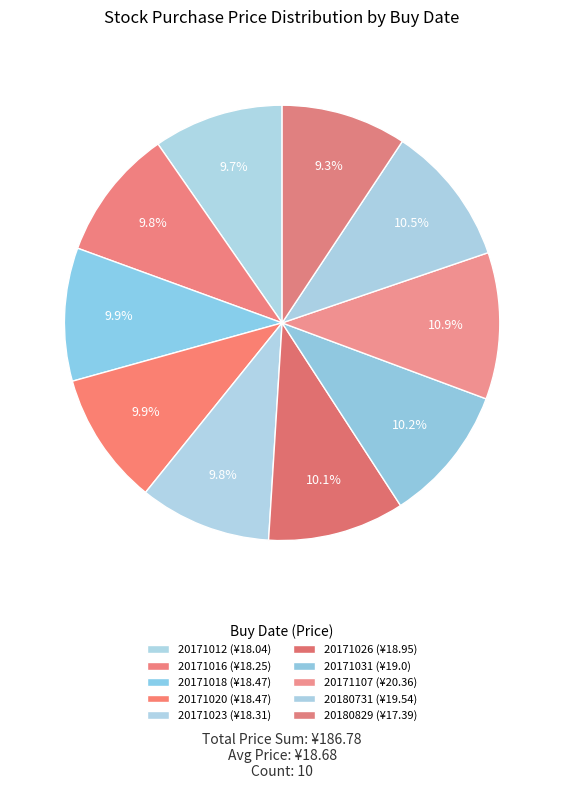

What is the smallest slice in the pie chart?

20180829